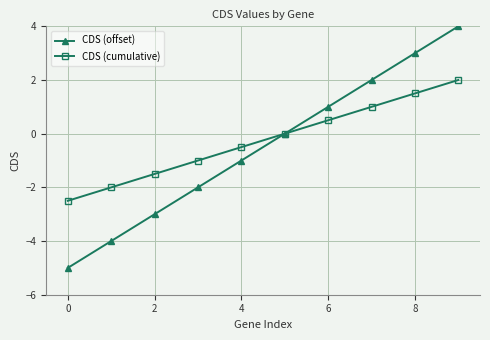

What is the value of the CDS (cumulative) point at the 9th from the left?

1.5